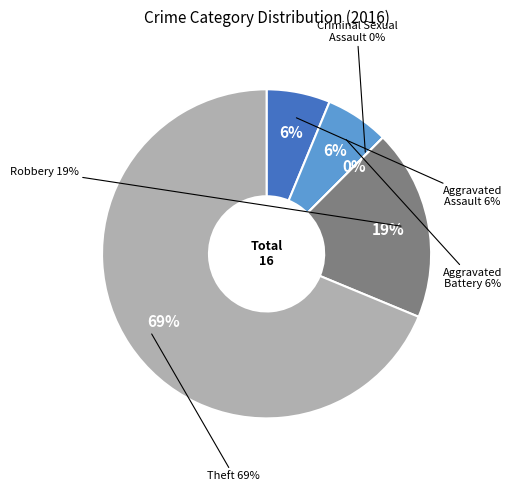

Is there a majority slice in this chart?

Yes